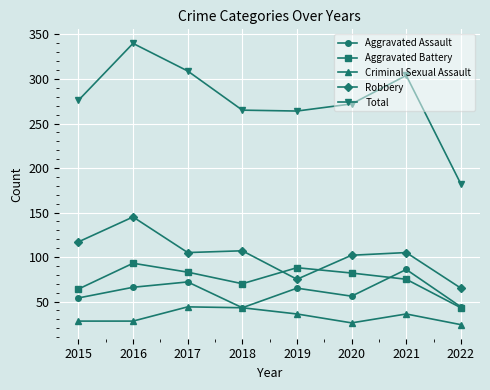

What is the value of the Aggravated Battery point at the 6th from the left?

82